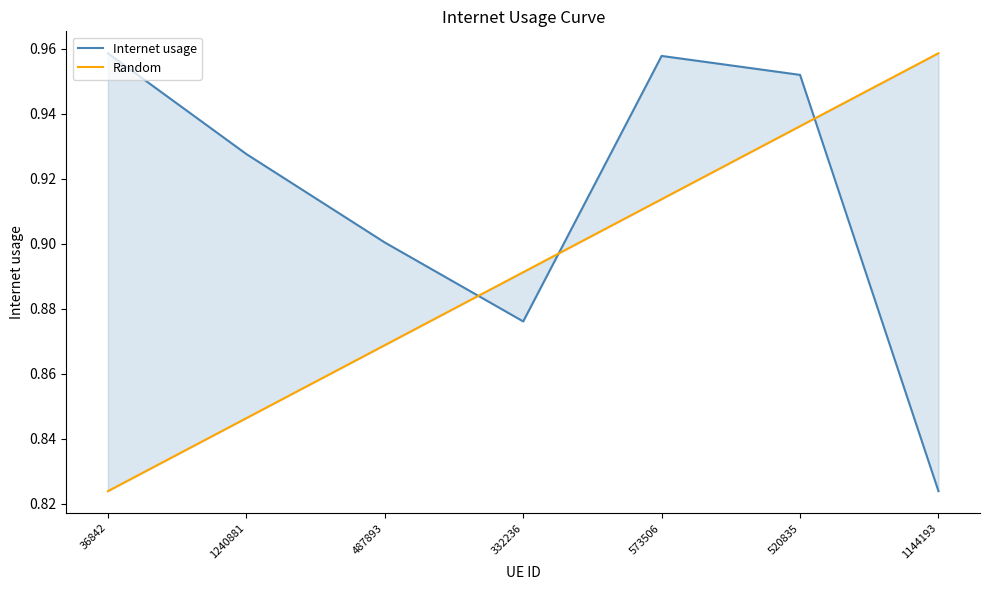

How many data points does each series have?

7